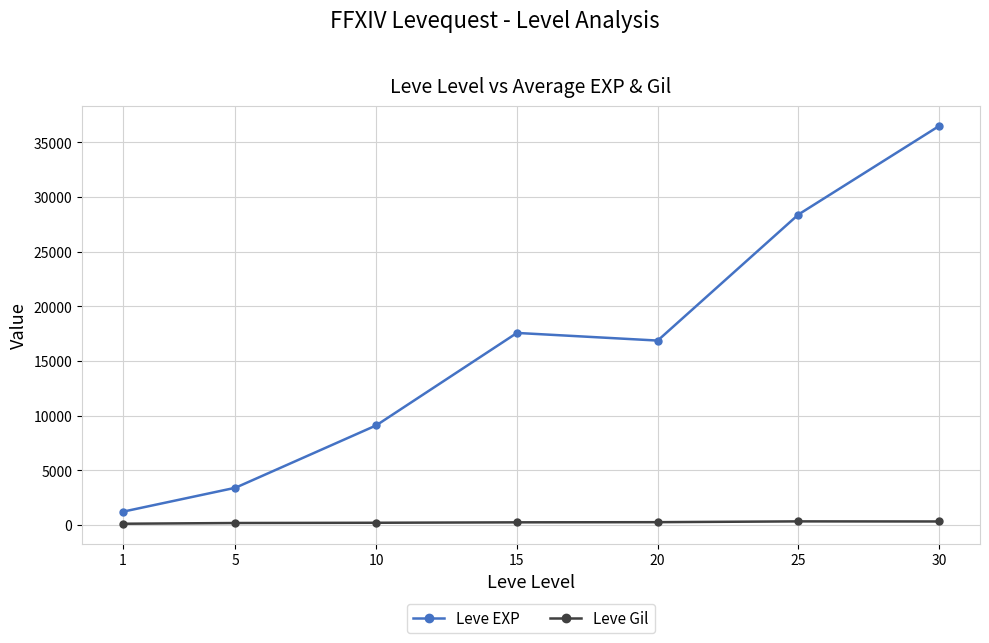

What is the difference between the maximum and minimum values in the Leve EXP series?

35279.2